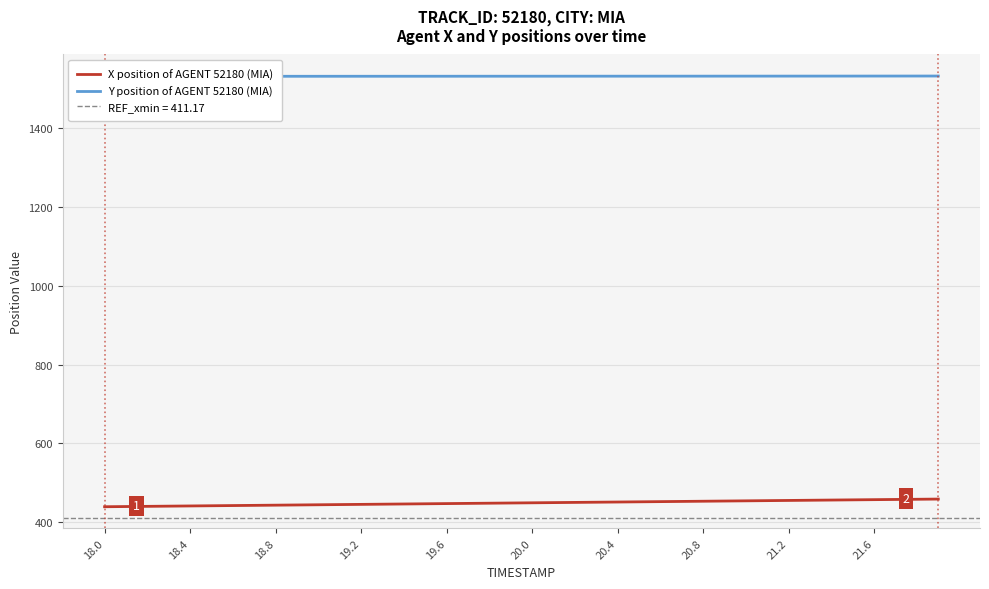

Rank the series by their average value, from lowest to highest.

X position of AGENT 52180 (MIA), Y position of AGENT 52180 (MIA)